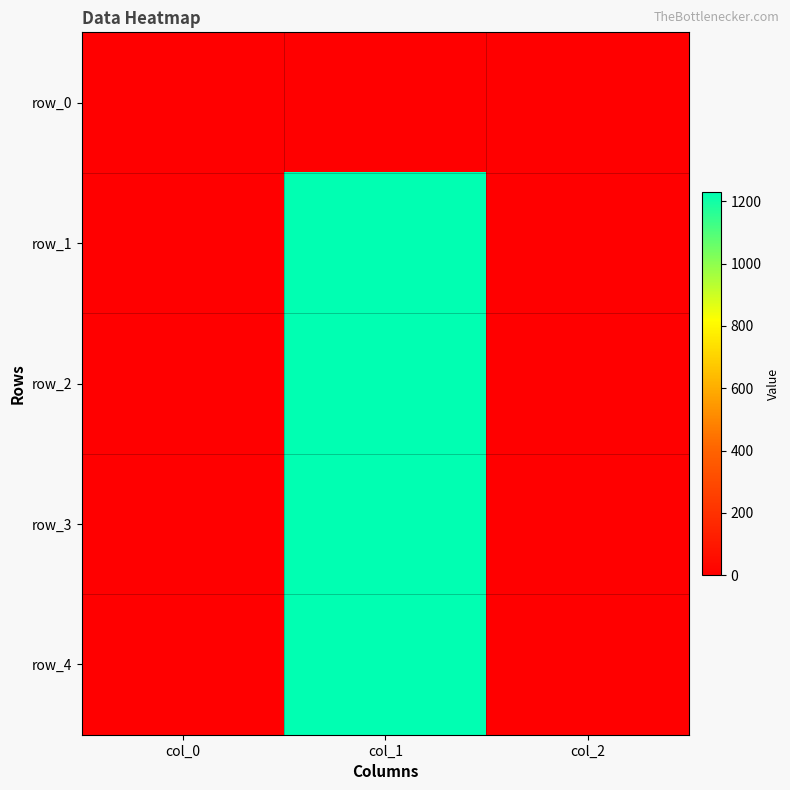

What is the spread (max minus min) of values at col_1?

1230.6